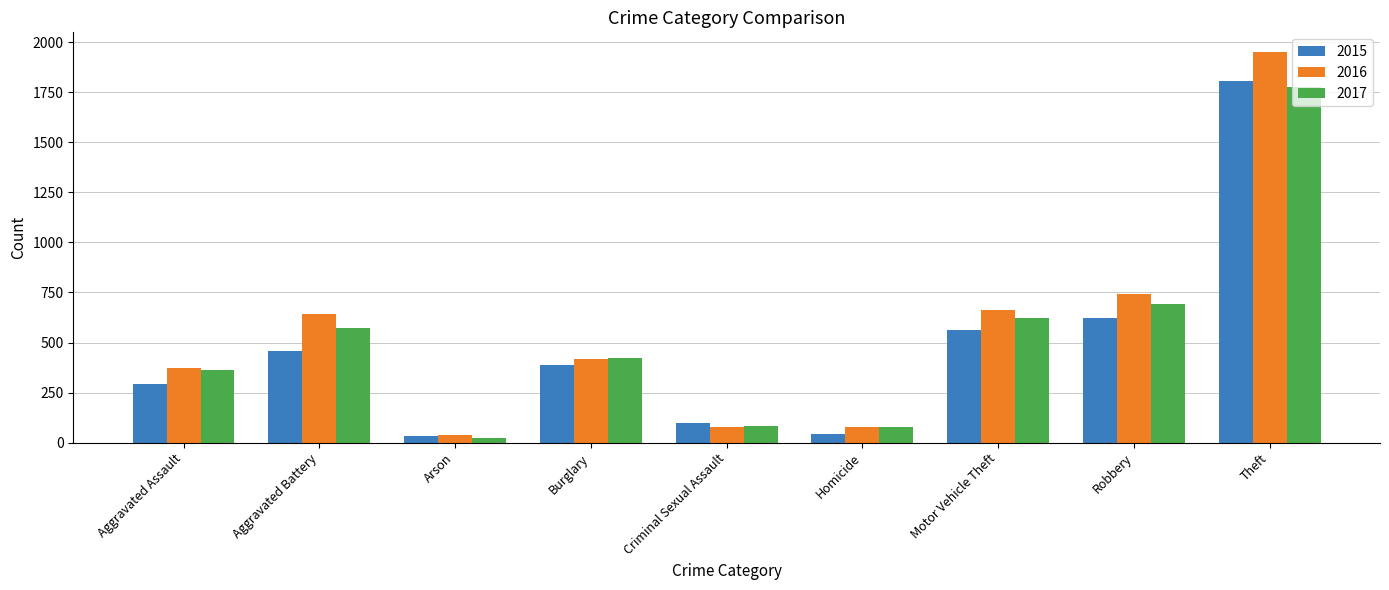

What is the label of the 5th bar from the right?

Criminal Sexual Assault